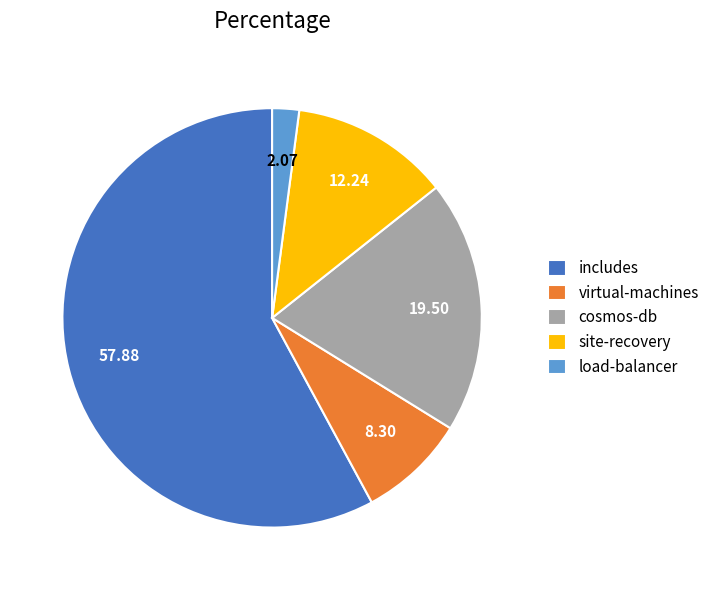

Which slice is the largest?

includes